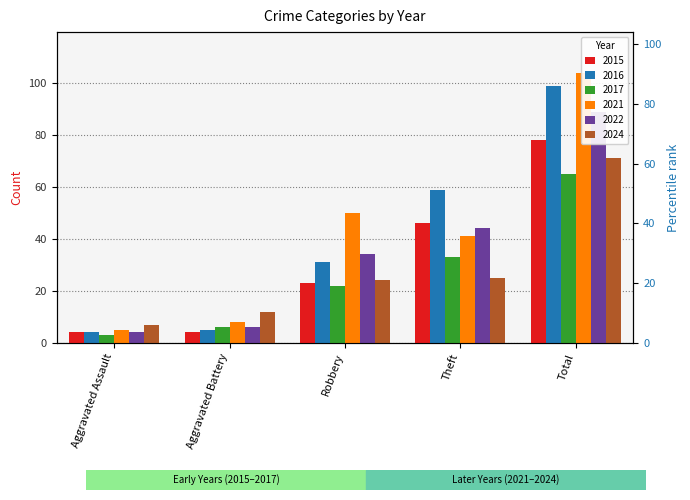

Read the 2017 value at Aggravated Assault.

3